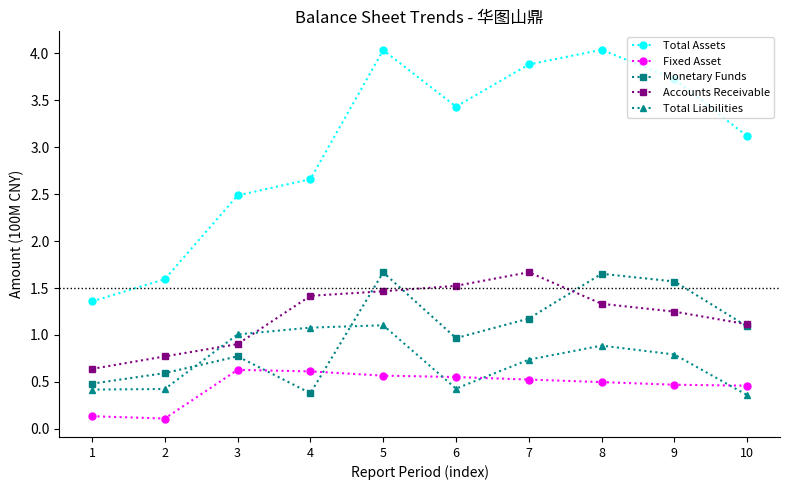

At 5, list the series in order from smallest to largest.

Fixed Asset, Total Liabilities, Accounts Receivable, Monetary Funds, Total Assets